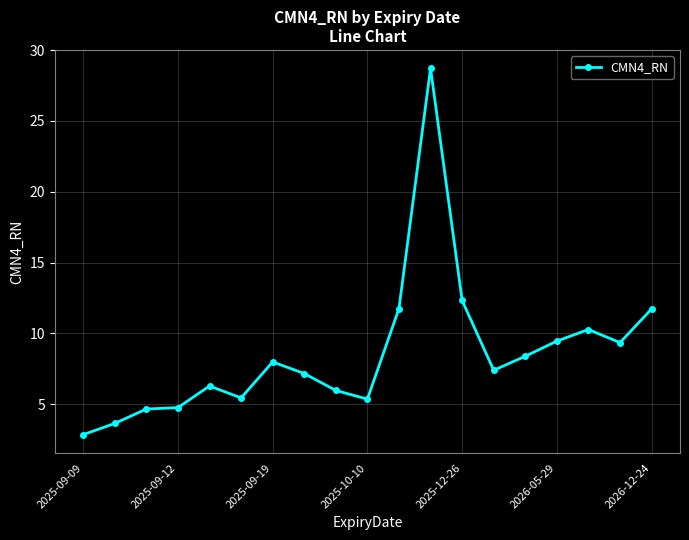

How many lines are shown in the chart?

1